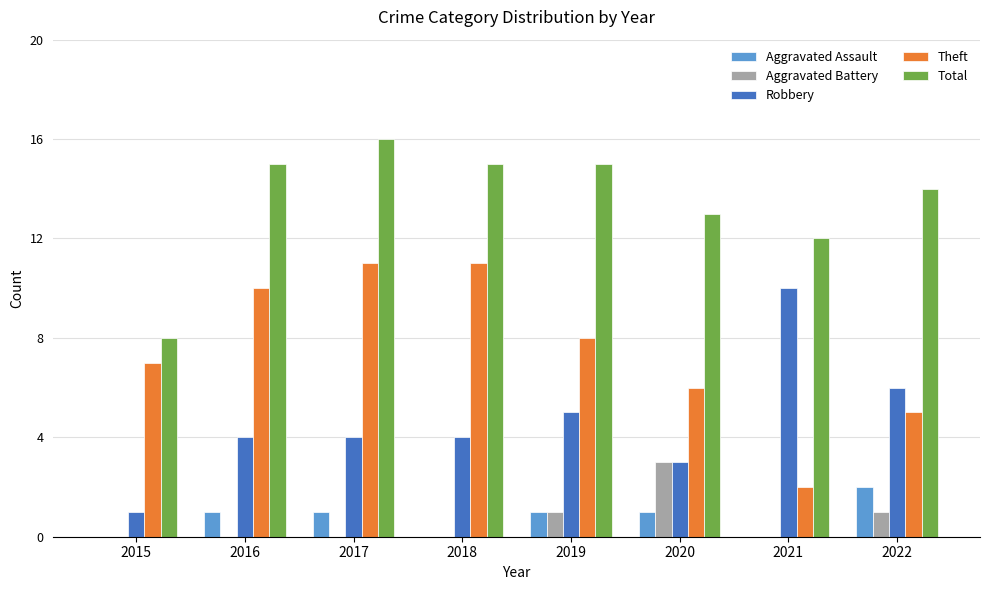

Which series changed the most between 2017 and 2022?

Theft